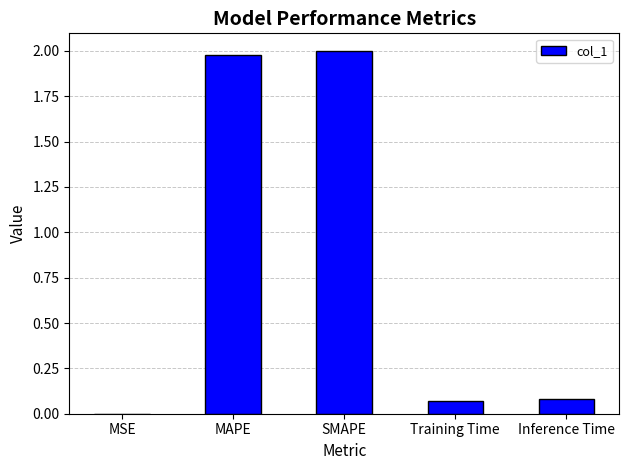

The chart shows a value of 0.0 at Inference Time. True or false?

False